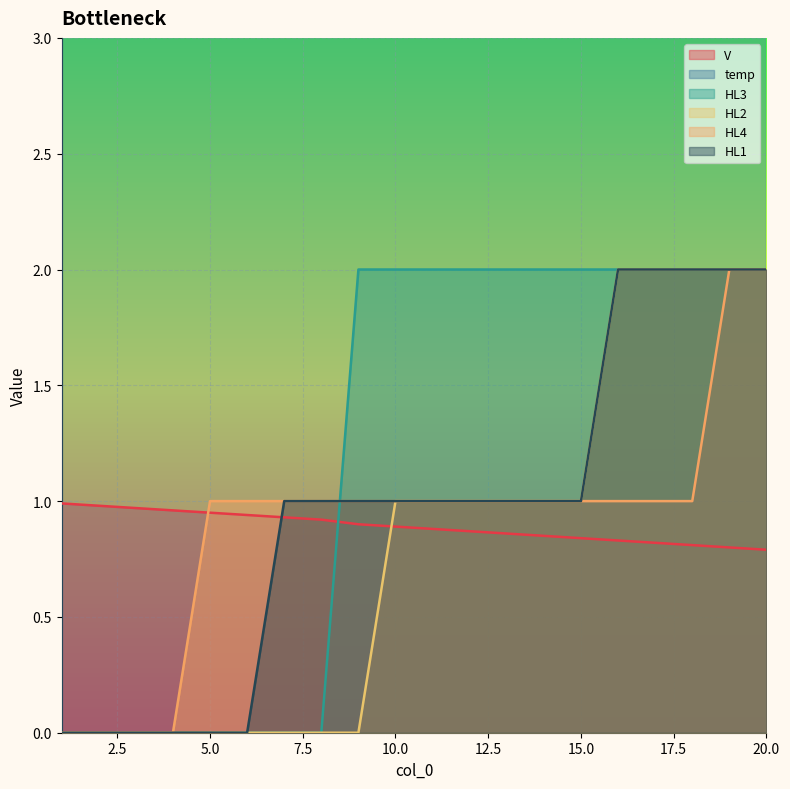

True or false: HL2 and HL3 cross at least once.

False